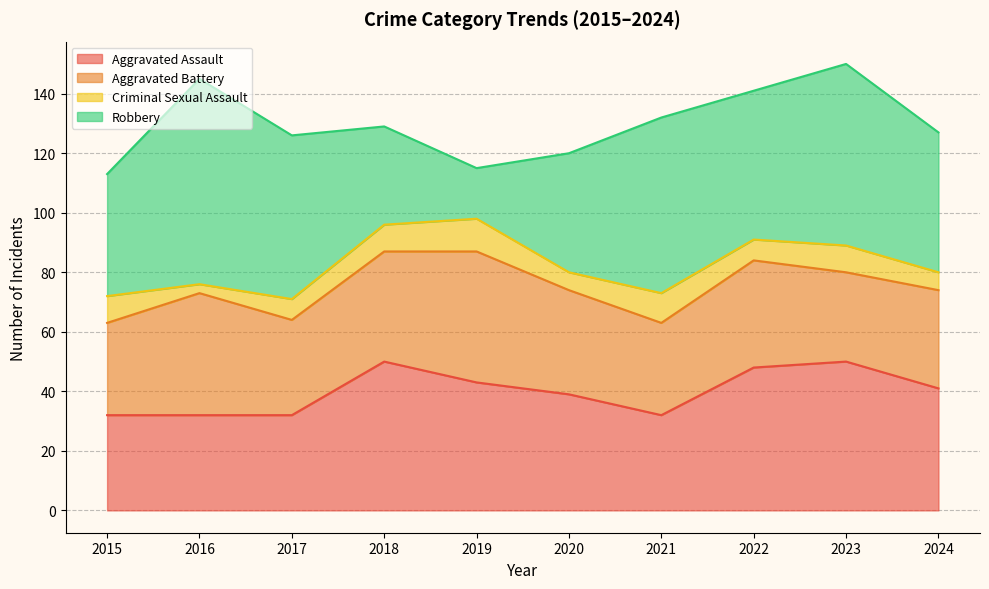

Where is the first local maximum for Aggravated Assault?

2018